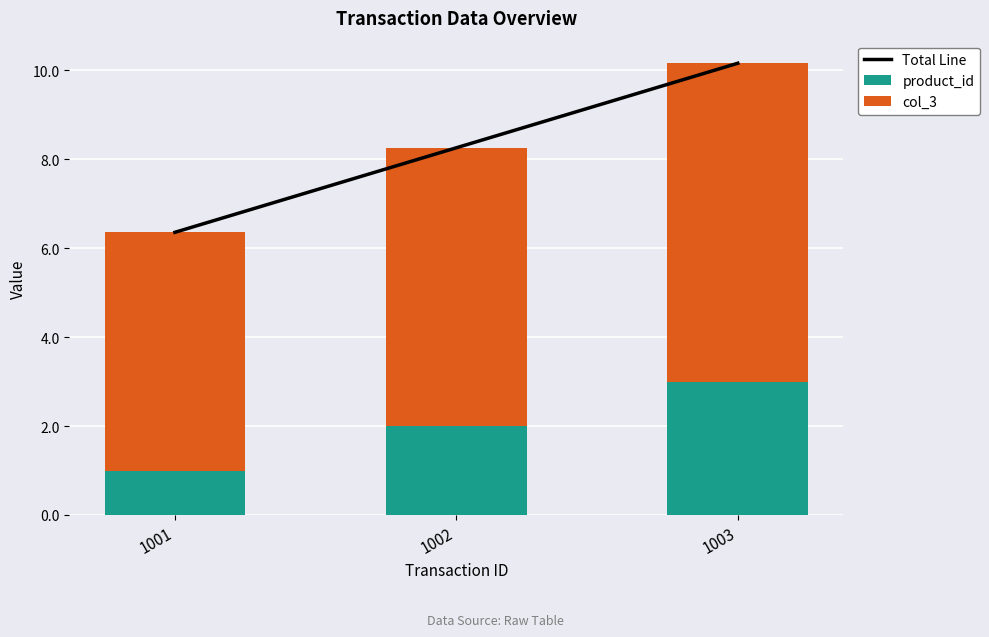

What is the sum of all col_3 values?

18.8